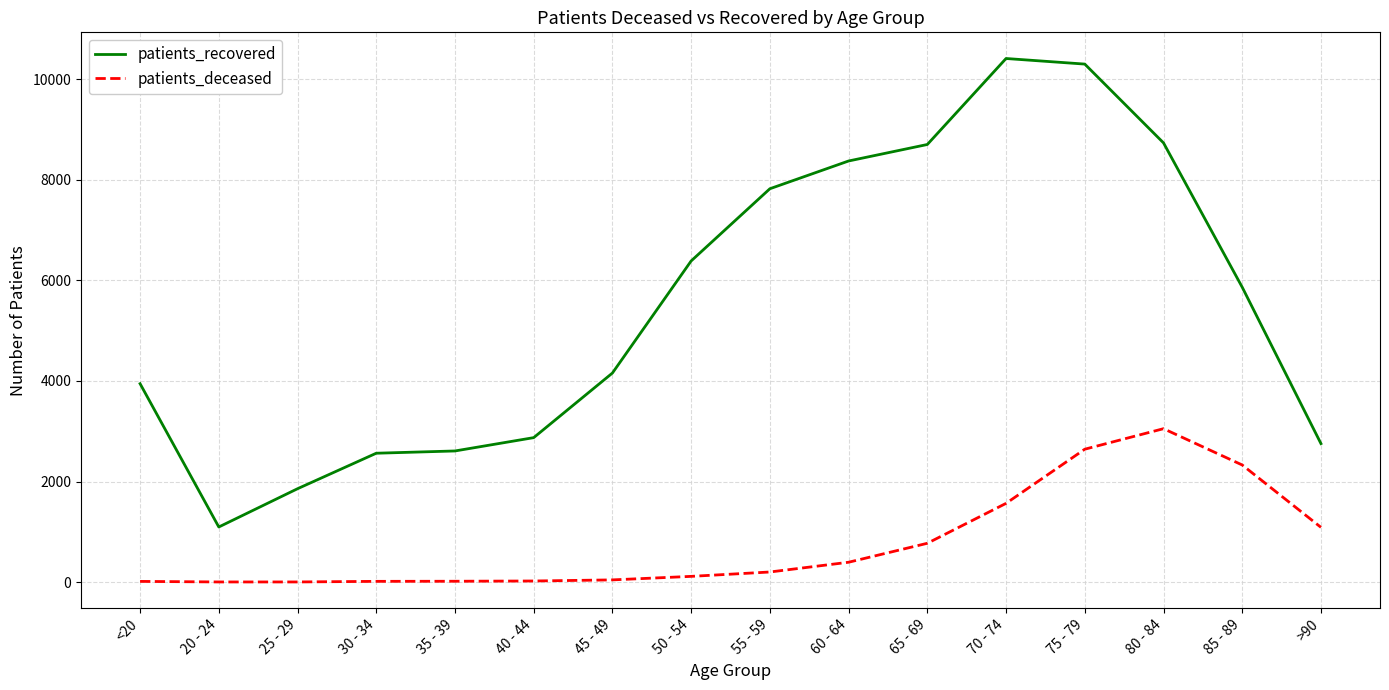

Rank the series by their maximum value, from lowest to highest.

patients_deceased, patients_recovered